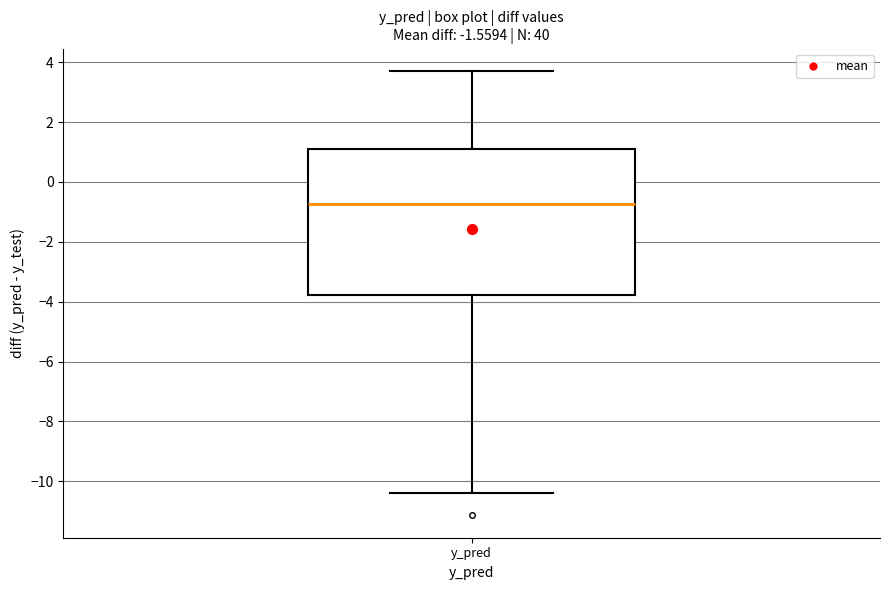

Transcribe this box plot: give where the median line is, the range the box spans, and where the two whiskers end, as read against the y-axis. The values are not printed on the chart, so give them approximately, as read against the axis.

median -0.8, box -3.8 to 1.2, whiskers -10.4 to 3.8